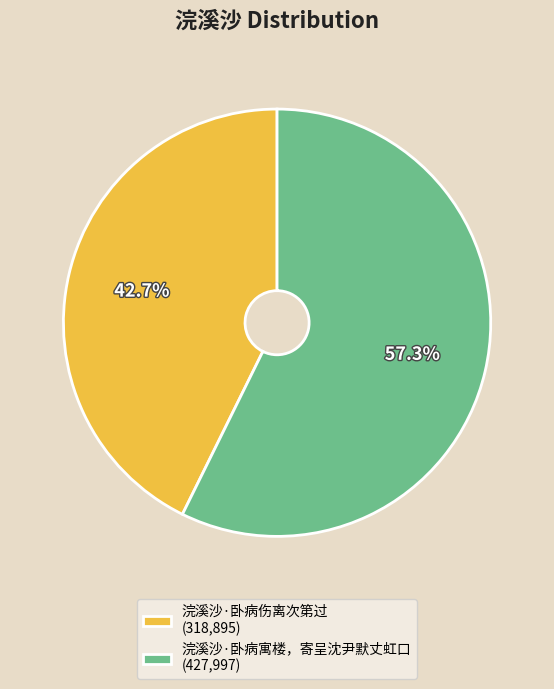

What is the smallest slice in the pie chart?

浣溪沙·卧病伤离次第过